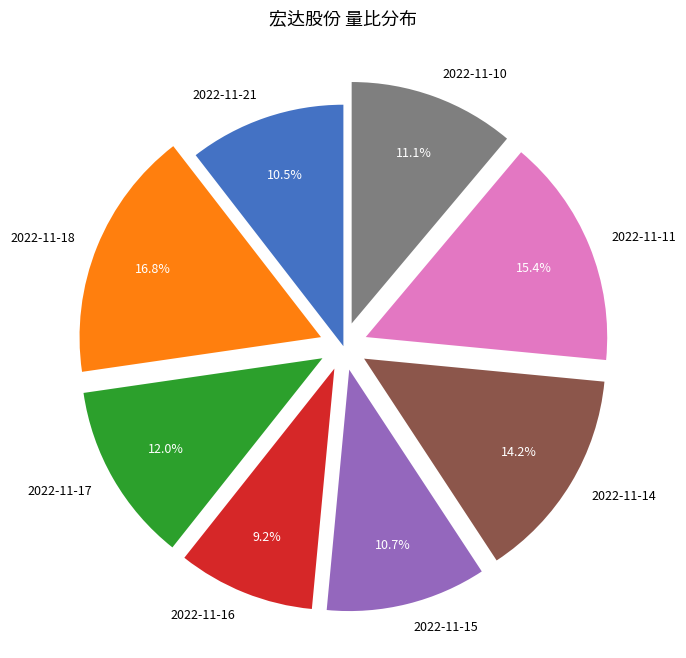

How many segments does this pie chart have?

8